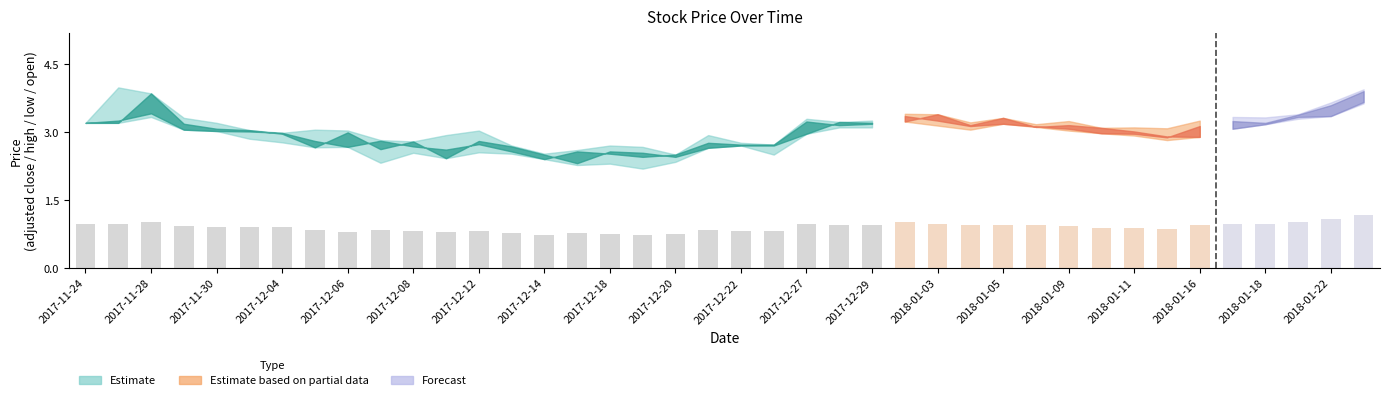

What is the average value?

0.9